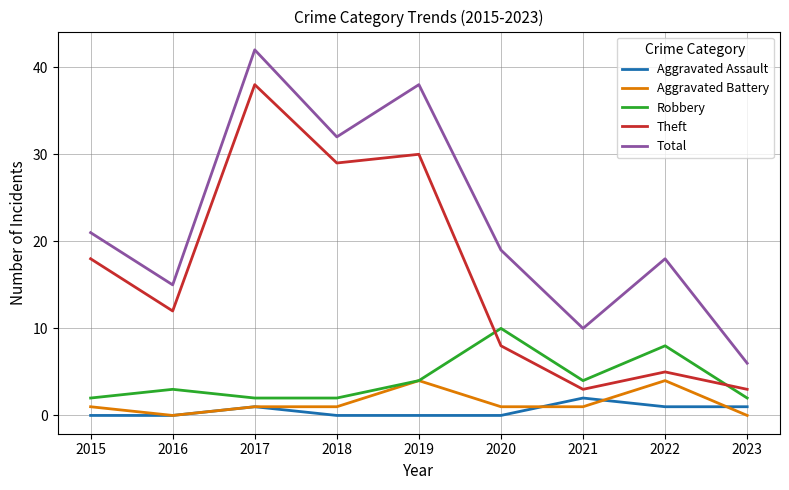

True or false: Theft has a value of 8 at 2016.

False